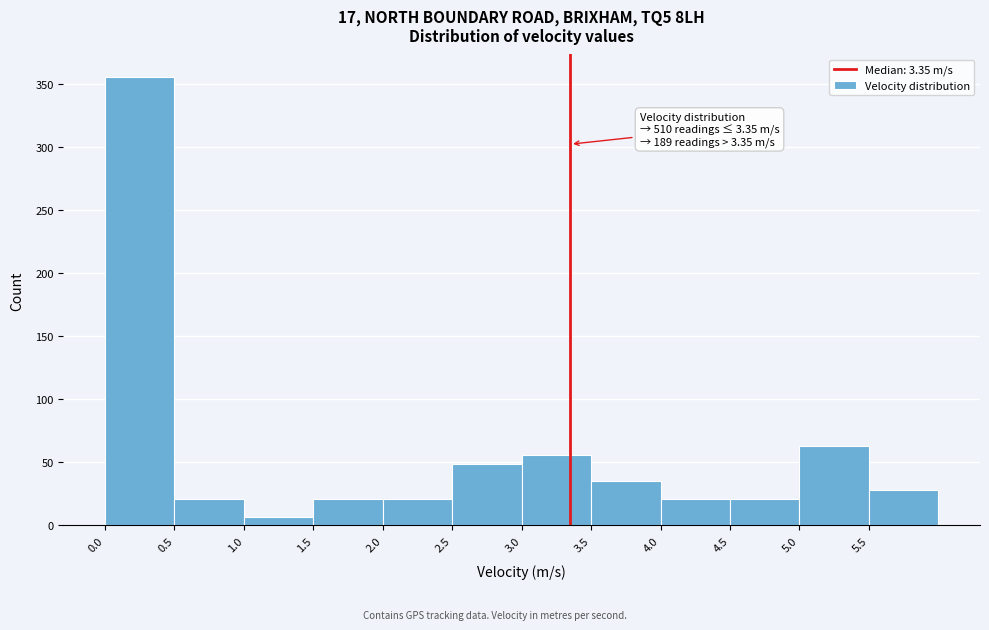

Which range on the x-axis has the tallest bar?

0.0 to 0.5